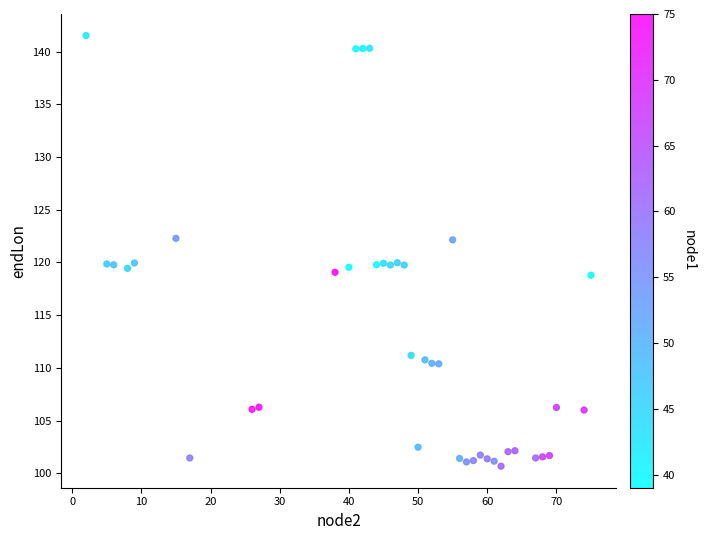

What is the range of Y values (max minus min)?

40.9